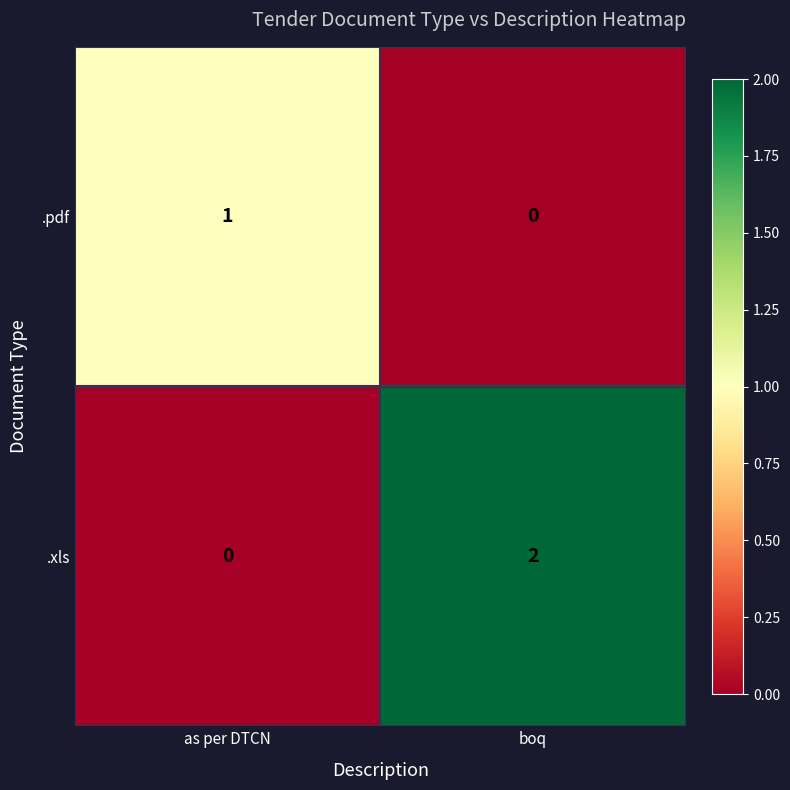

The .xls series shows 1 at boq. True or false?

False